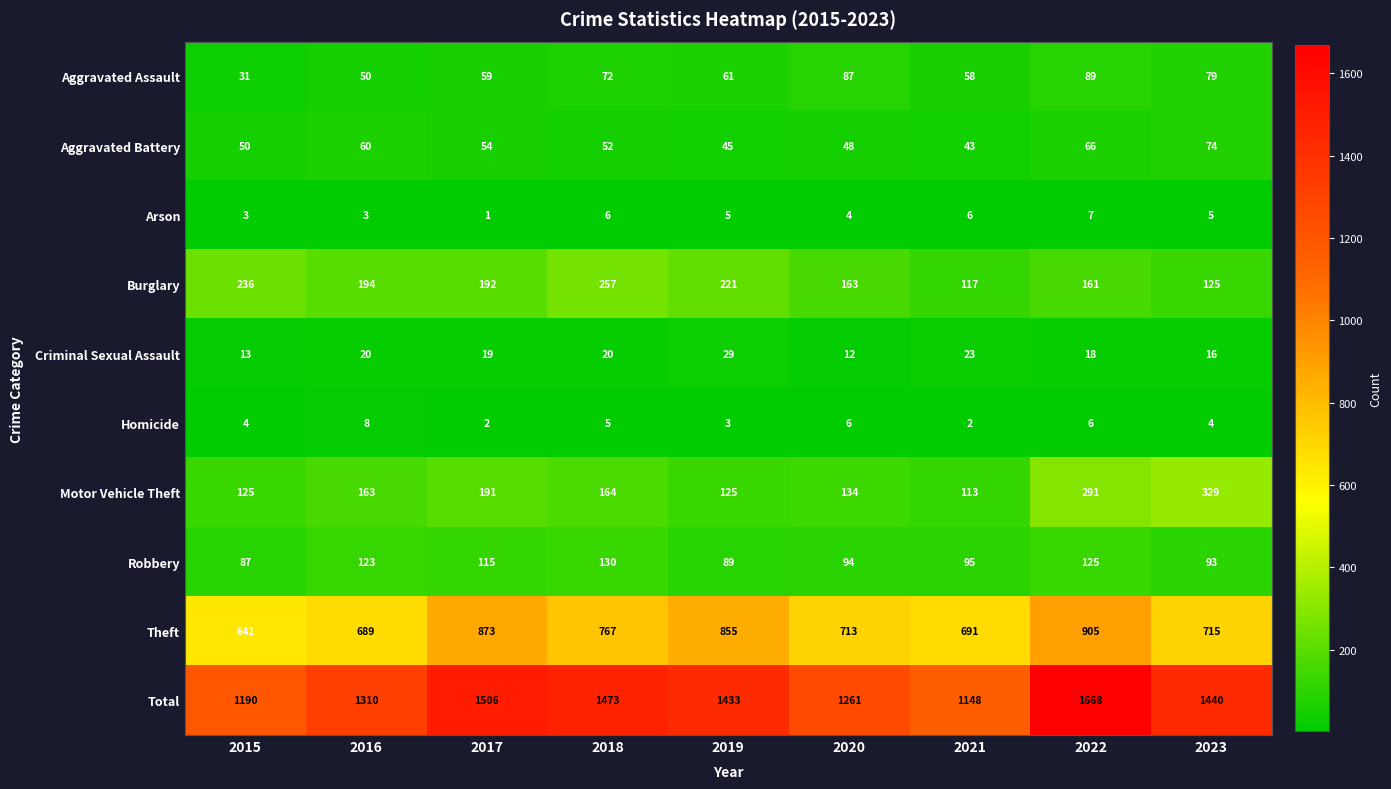

What is the greatest value displayed?

1668